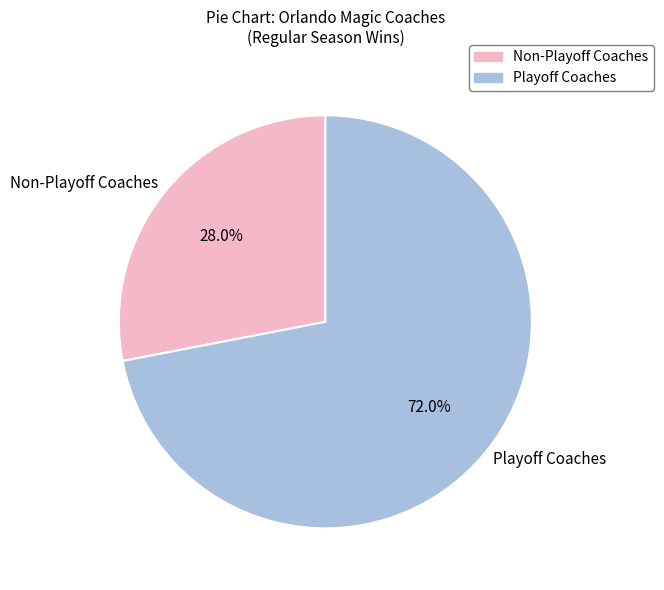

Which has a higher value, Playoff Coaches or Non-Playoff Coaches?

Playoff Coaches